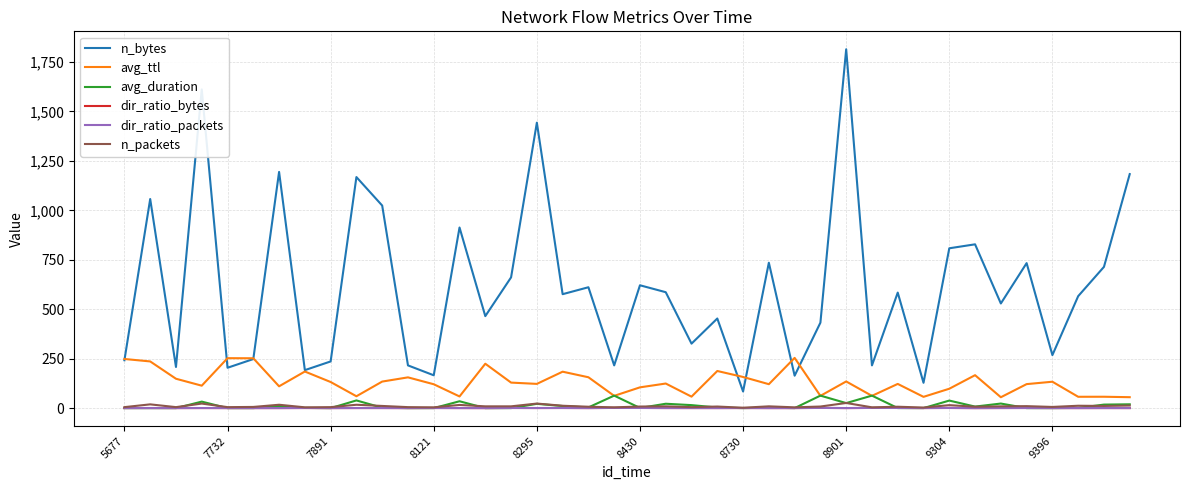

How many lines are shown in the chart?

6